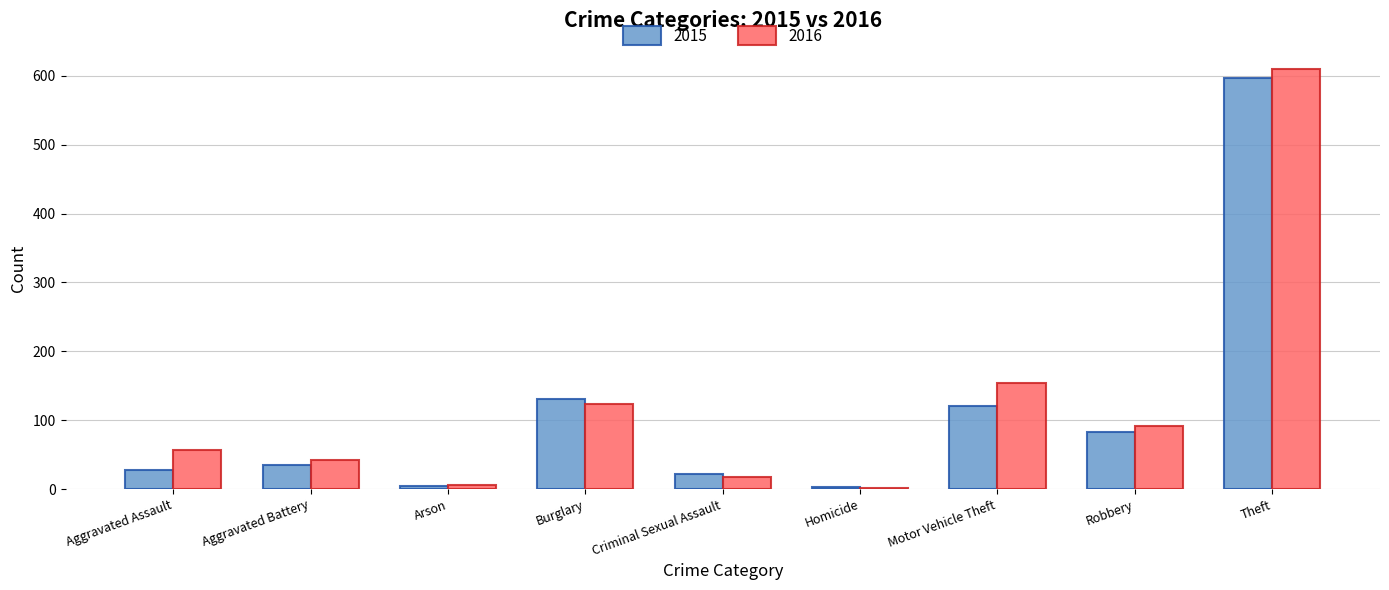

Count the number of data series in this chart.

2